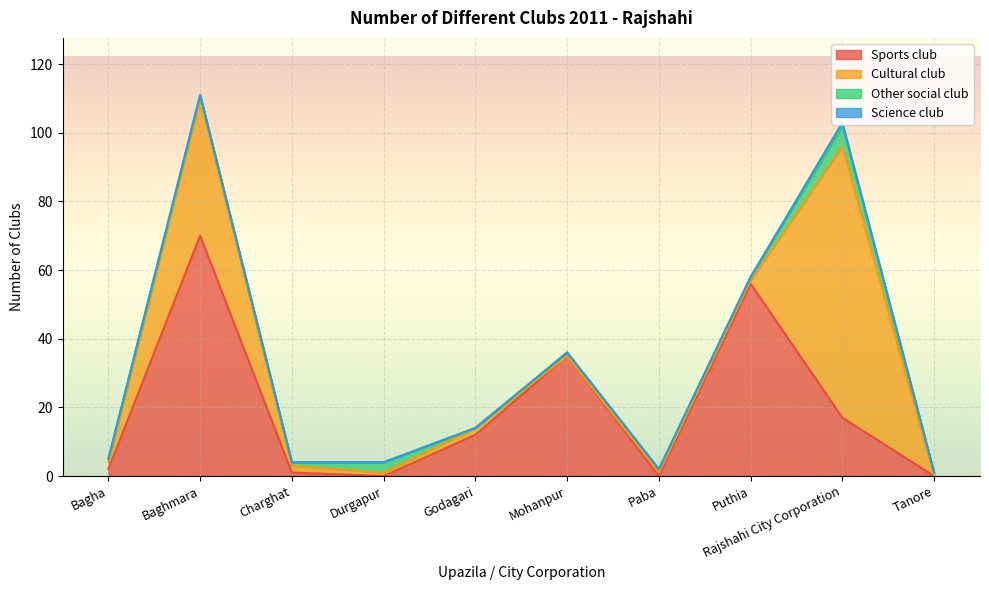

What is the value of the Cultural club point at the 7th from the left?

1